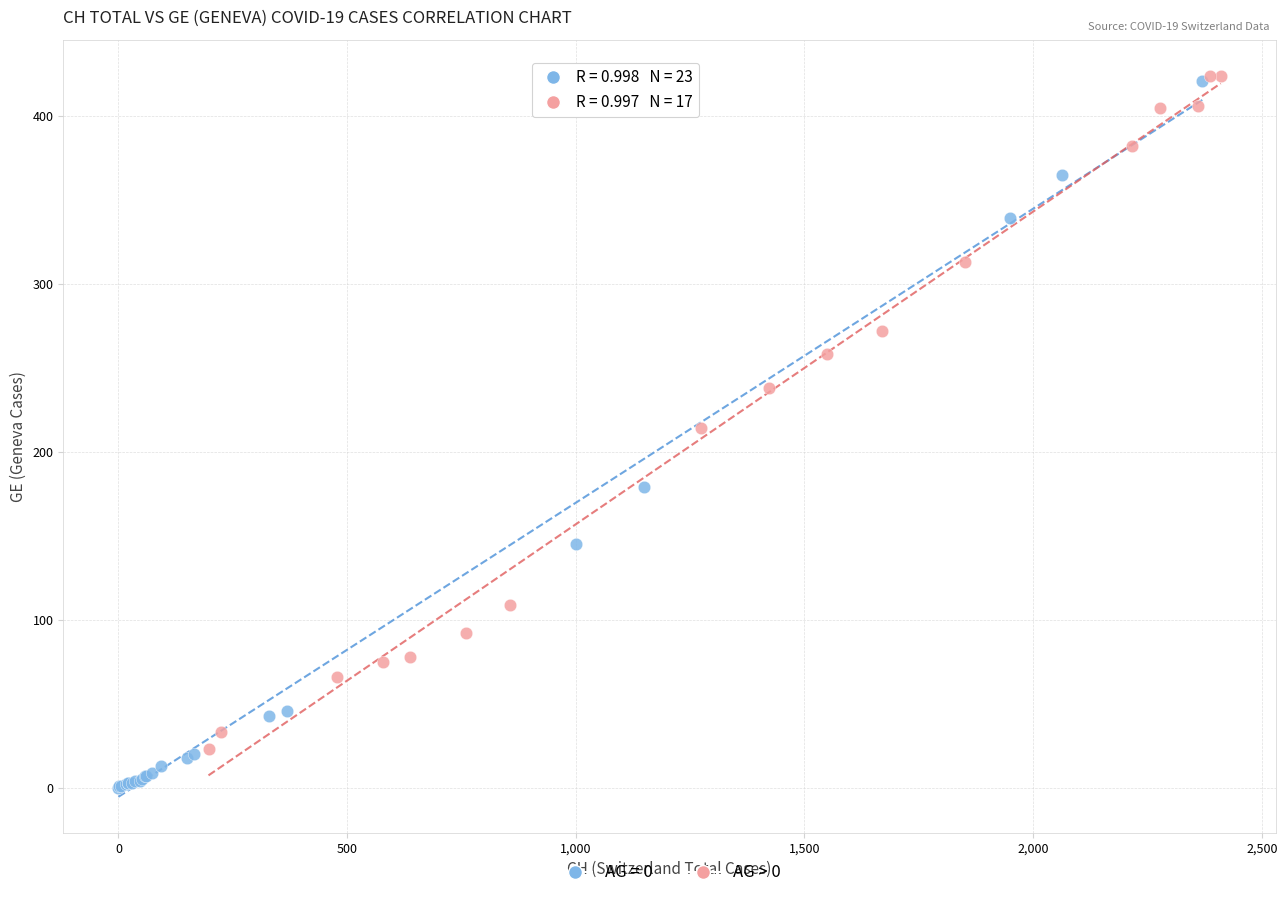

Which series has the widest spread of Y values?

AG = 0